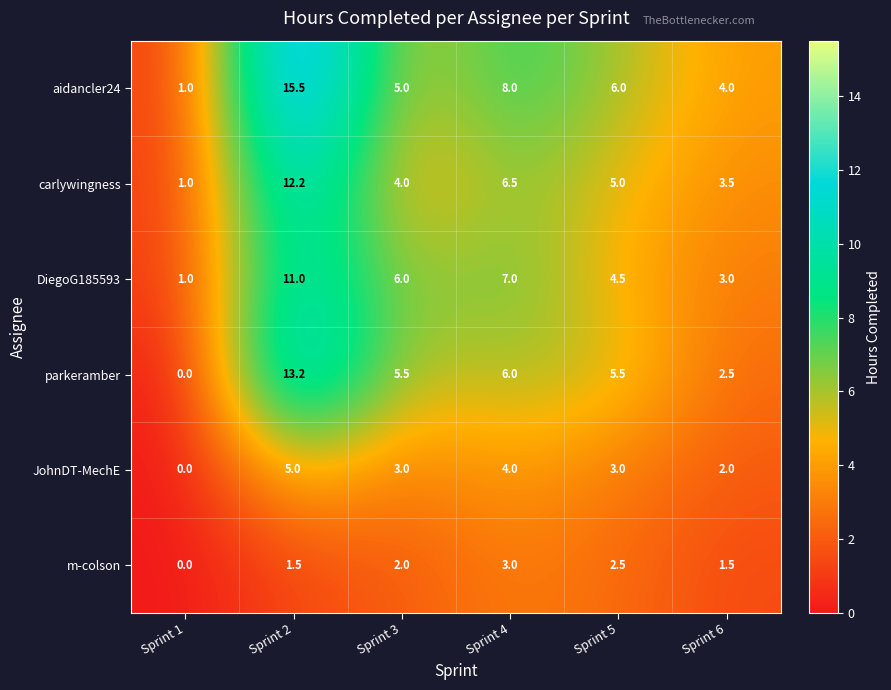

What is the maximum value shown in the chart?

15.5